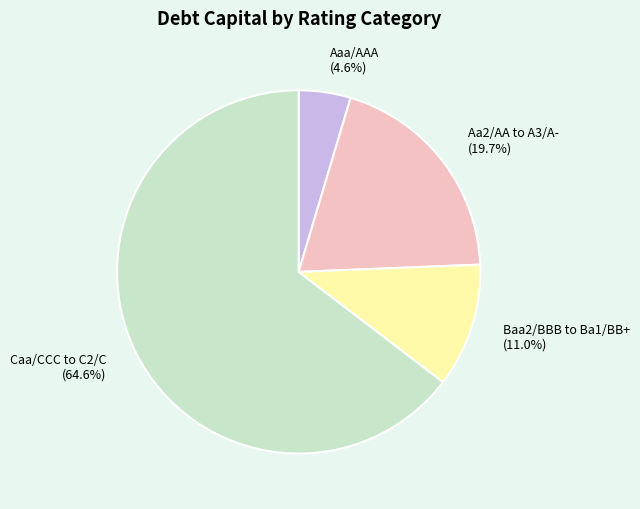

Between Baa2/BBB to Ba1/BB+ (11.0%) and Aaa/AAA (4.6%), which is larger?

Baa2/BBB to Ba1/BB+ (11.0%)